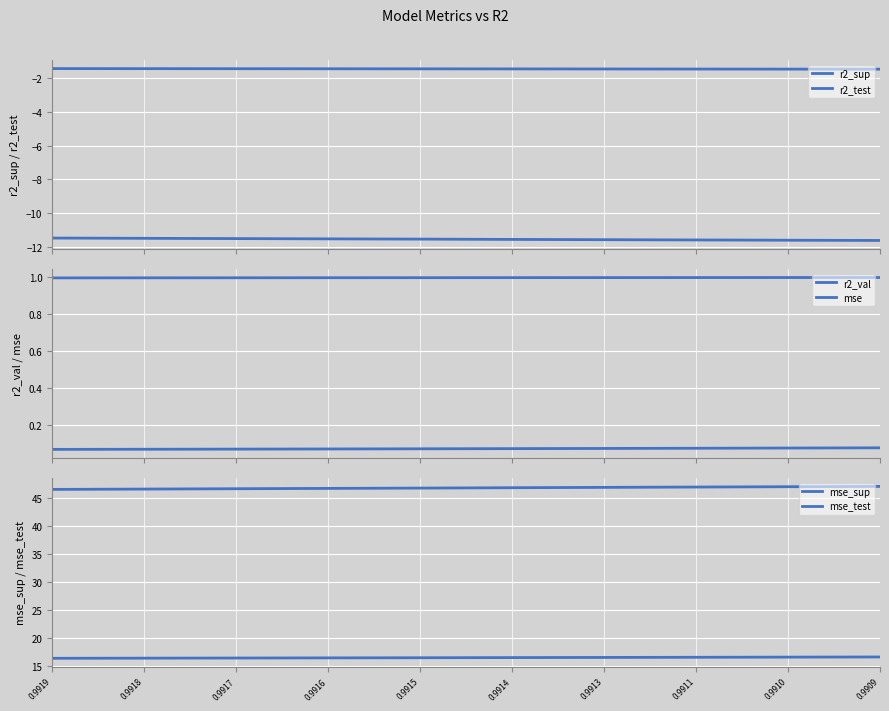

List the labels in order of r2_val value, smallest first.

0.9919, 0.9918, 0.9917, 0.9916, 0.9915, 0.9914, 0.9913, 0.9911, 0.9910, 0.9909